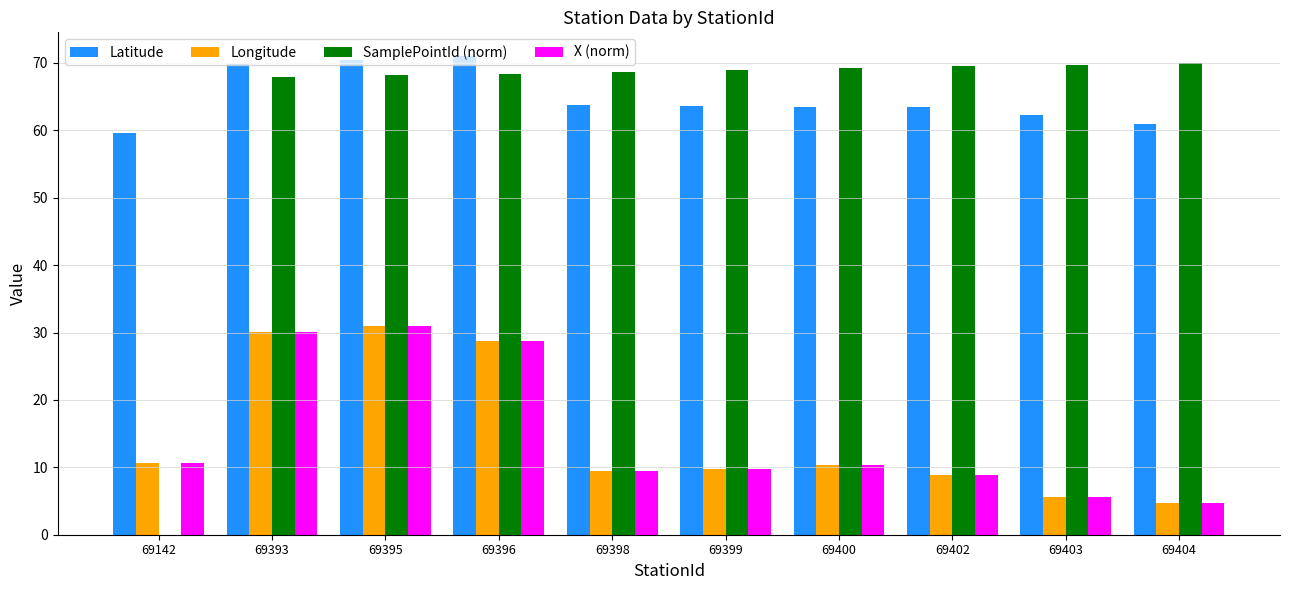

What is the highest value of the Latitude series?

71.0